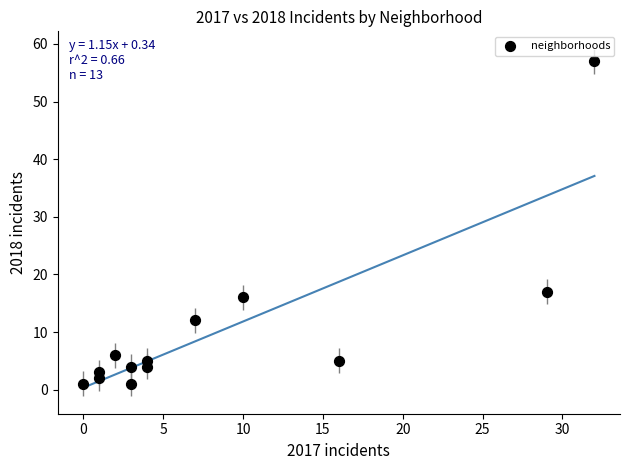

What Y value in the scatter plot is closest to 29?

17